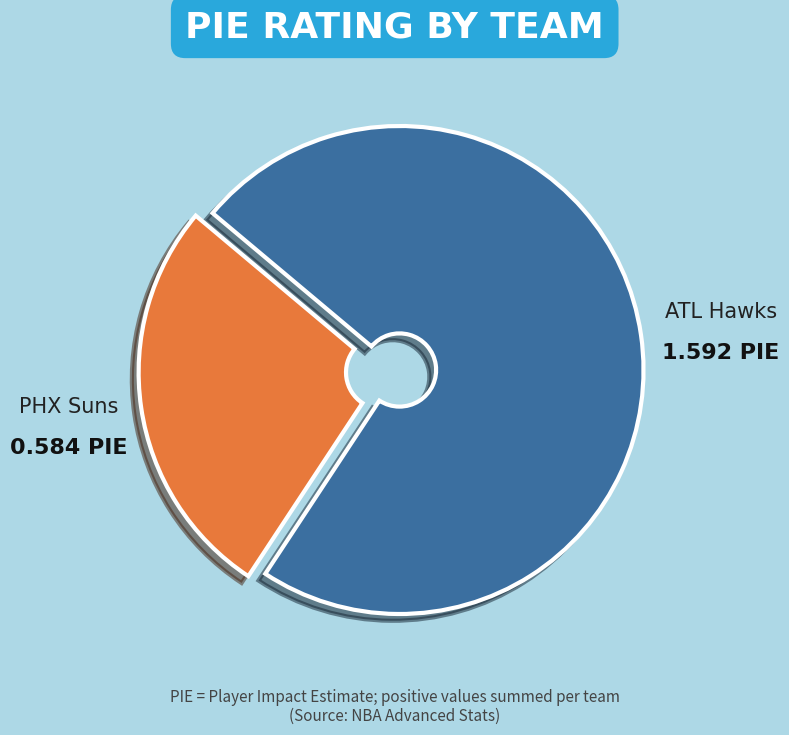

Count the number of slices in the pie.

2